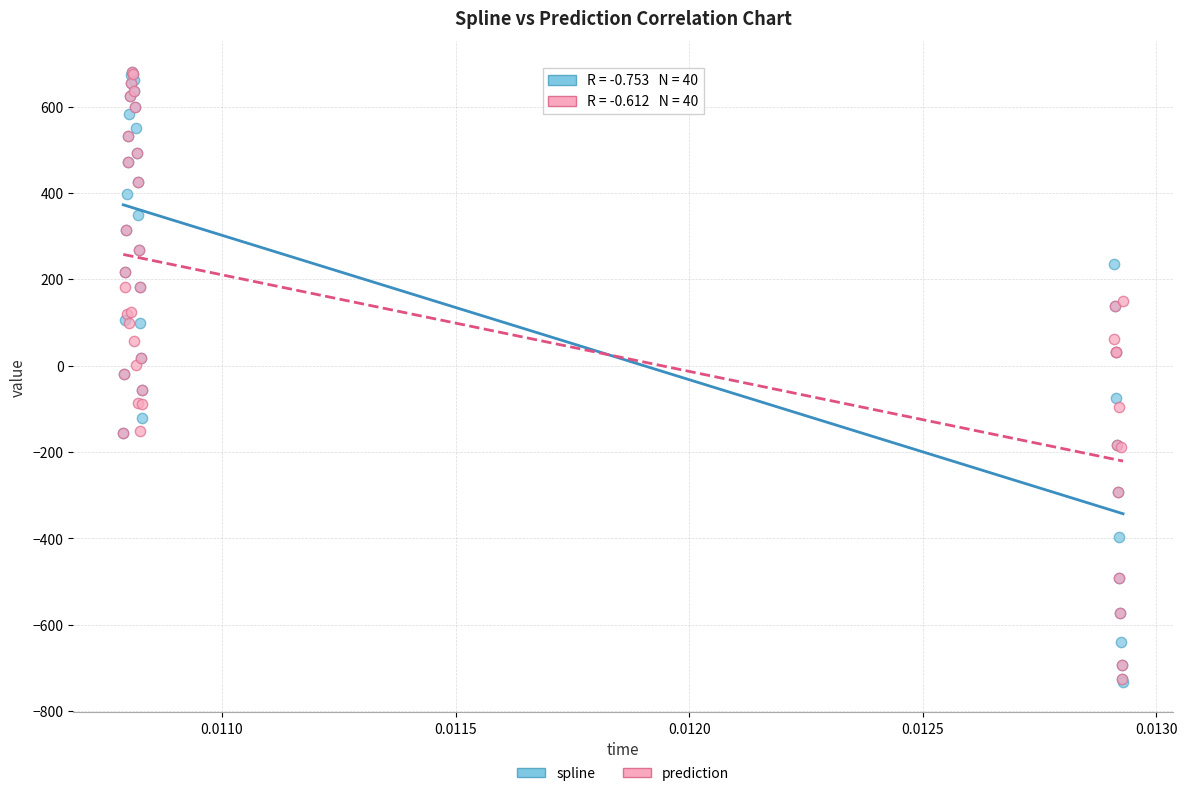

Which series has the widest spread of Y values?

spline